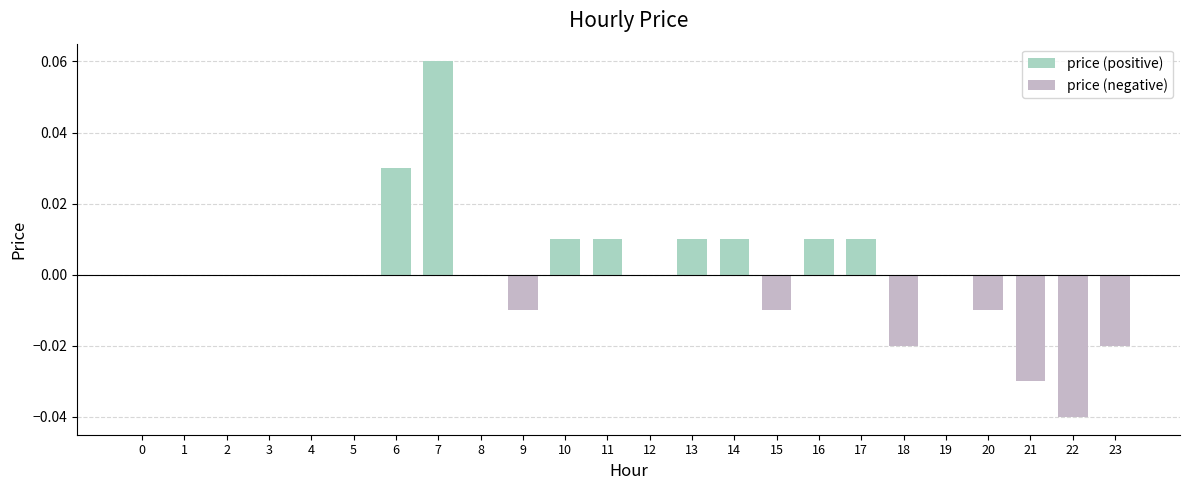

Between 7 and 9, which series saw the biggest shift?

price (positive)